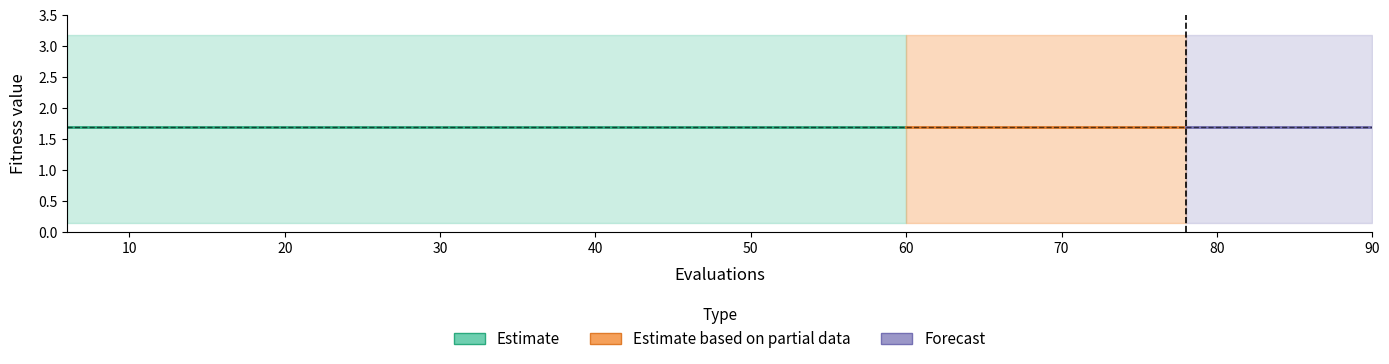

True or false: best and mean intersect in this chart.

False